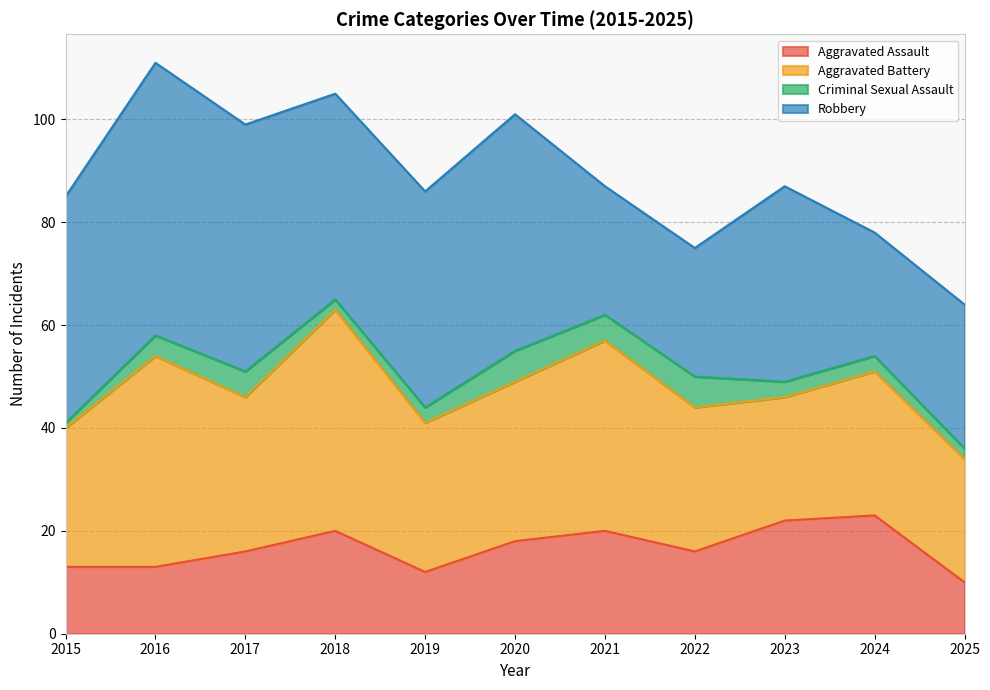

The value of Robbery at 2020 is 46. True or false?

True